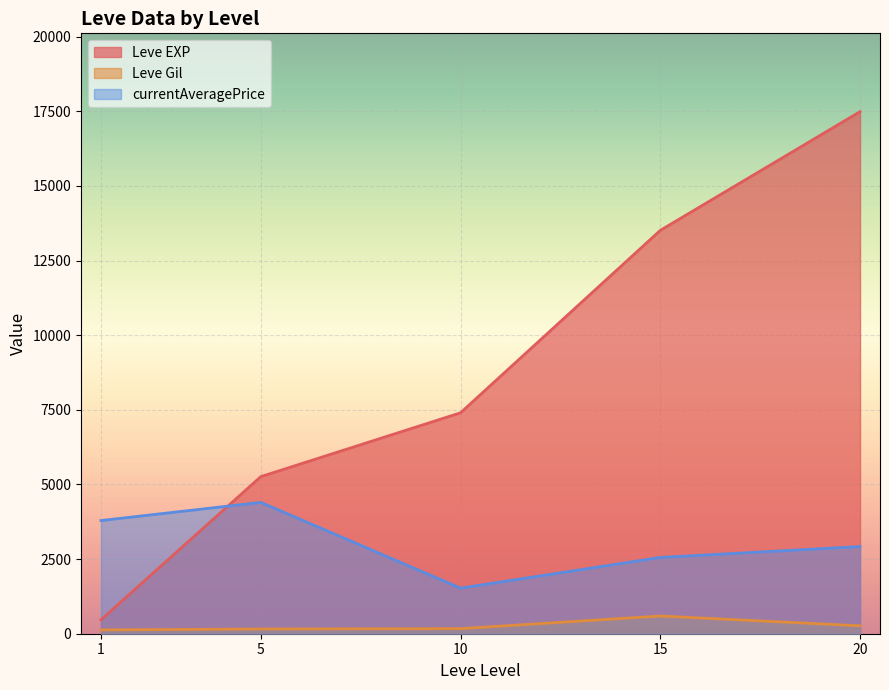

Between 20 and 20, which series saw the biggest shift?

Leve EXP